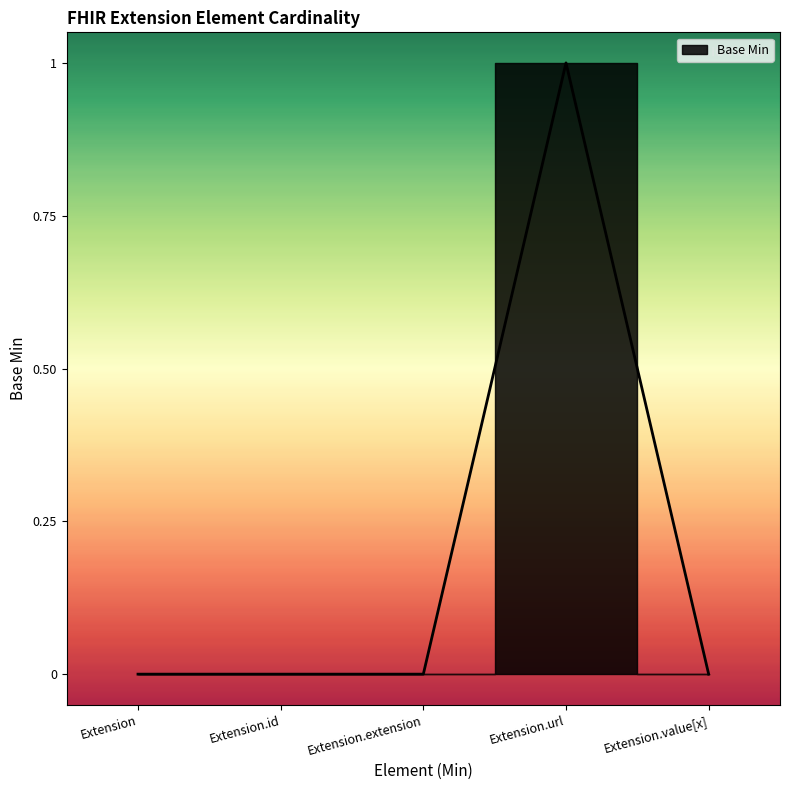

Which label corresponds to the smallest value in the chart?

Extension